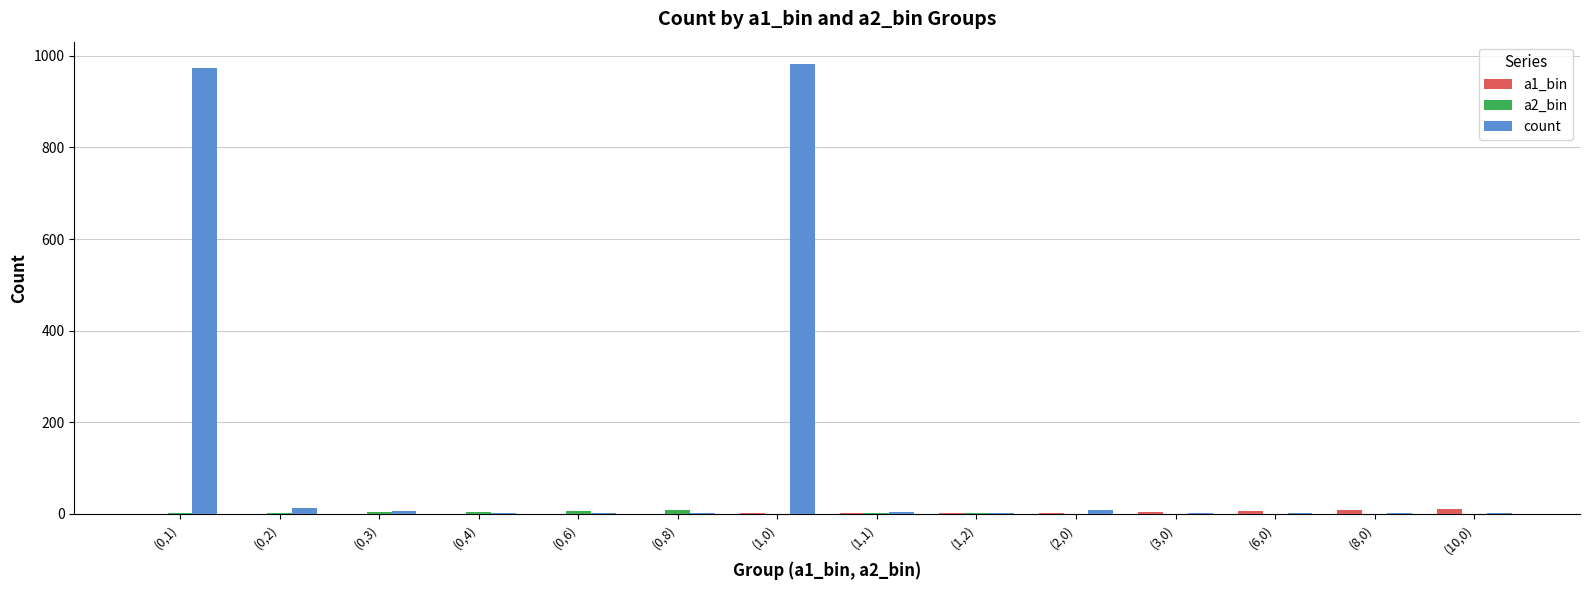

The count series shows 1 at (6,0). True or false?

True